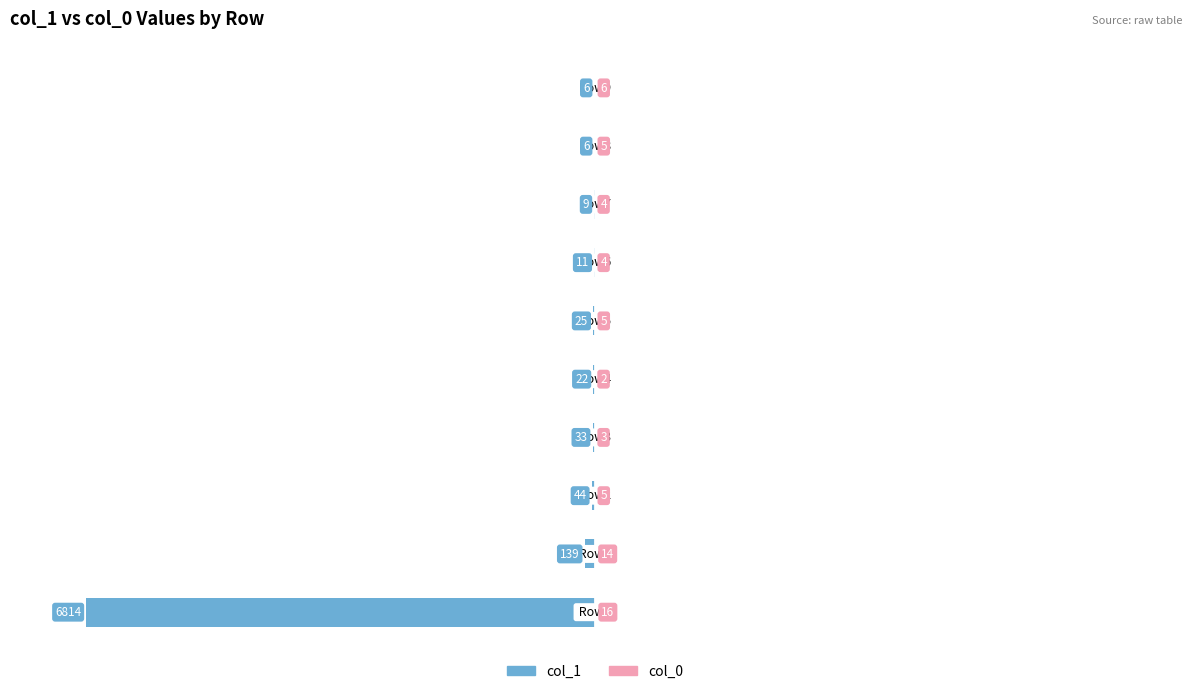

How many bars are there in total?

20